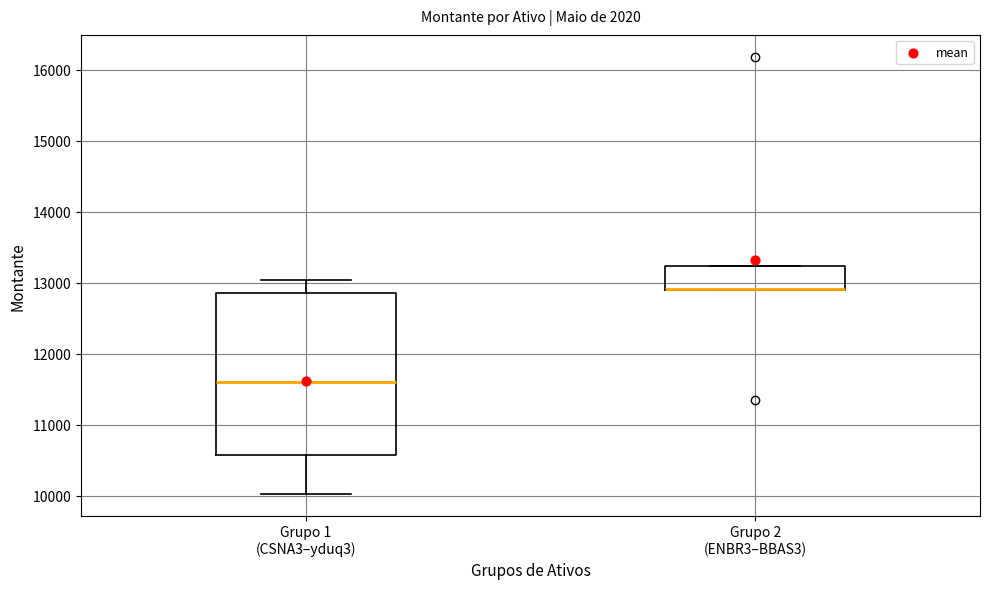

Reading left to right, transcribe this box plot: for each box, give where its median line is, the range the box spans, and where its two whiskers end, as read against the y-axis. The values are not printed on the chart, so give them approximately, as read against the axis.

Grupo 1 (CSNA3–yduq3): median 11600, box 10600 to 12900, whiskers 10000 to 13000
Grupo 2 (ENBR3–BBAS3): median 12900 (drawn on the box's lower edge), box 12900 to 13200, whiskers 12900 to 13200